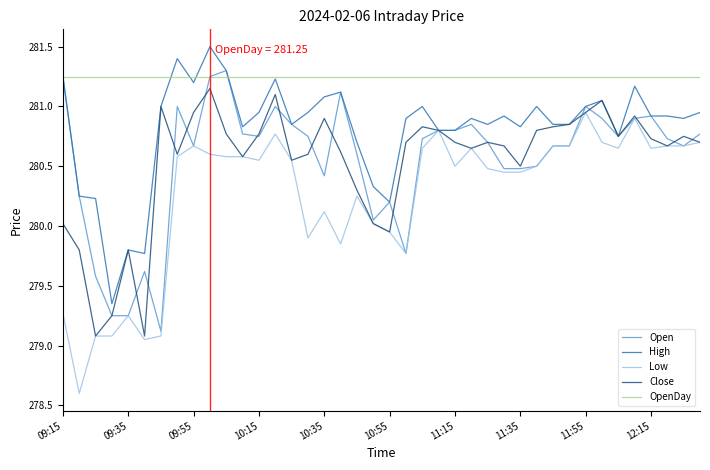

Which series has the largest range (max minus min)?

Low